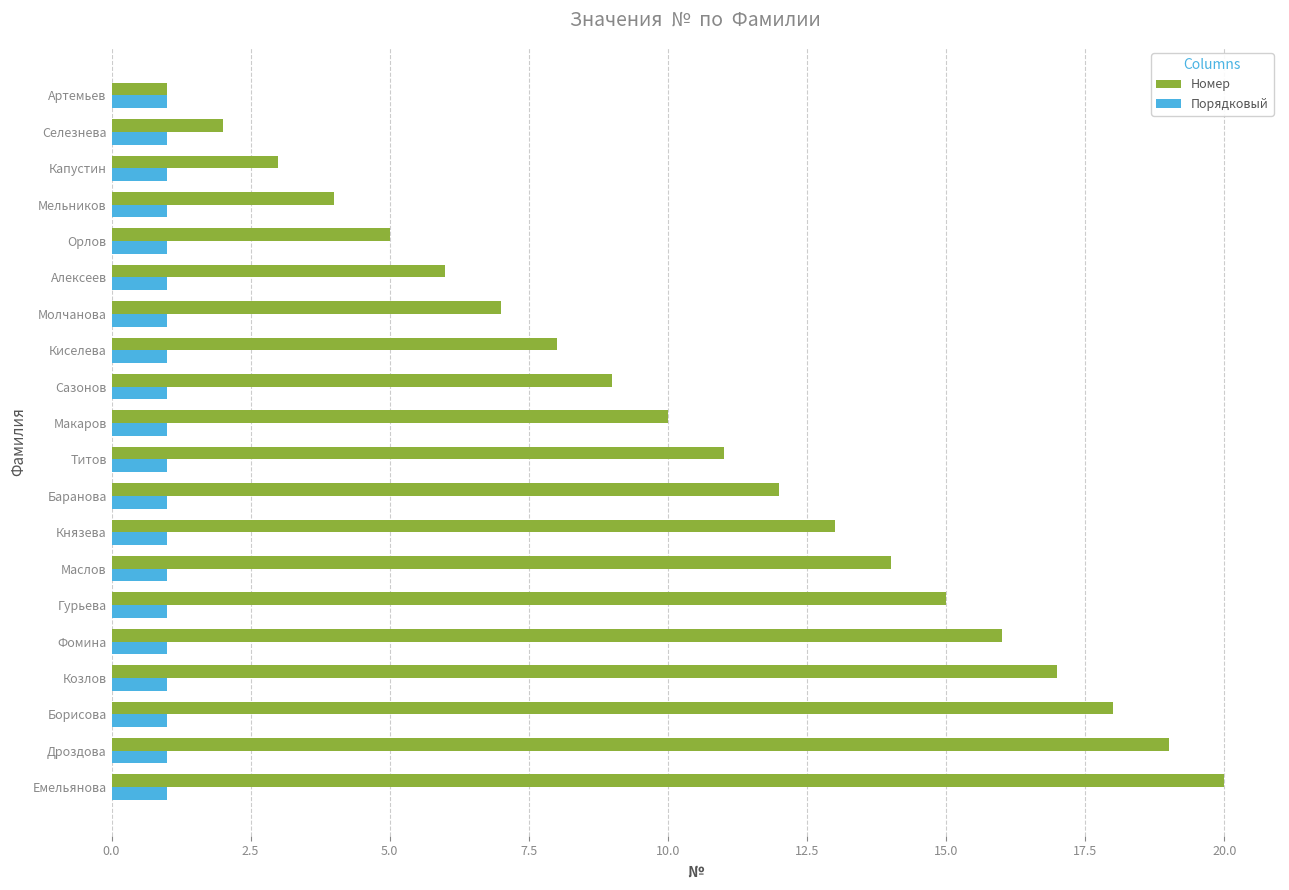

At which category does the chart reach its peak across all series?

Емельянова